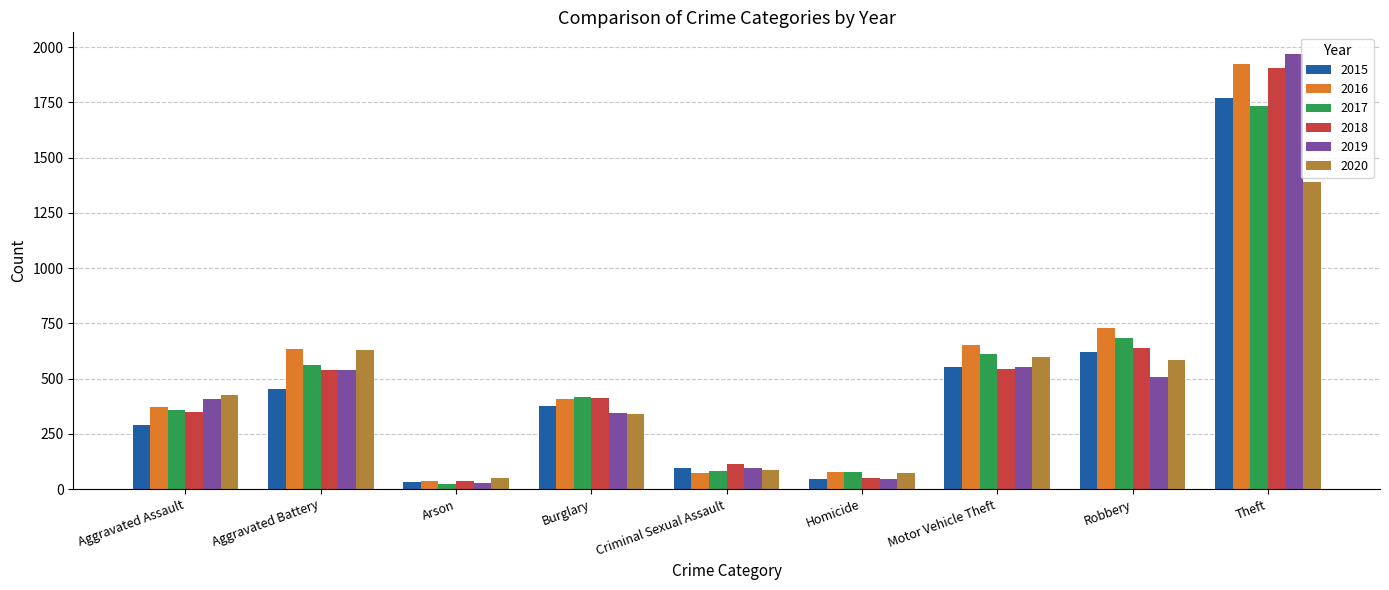

How many categories are shown in the chart?

9